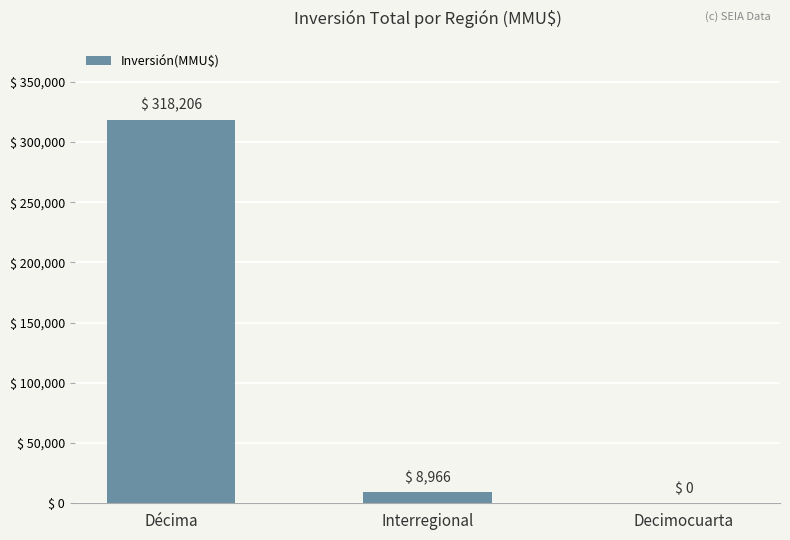

How many values are above zero?

2